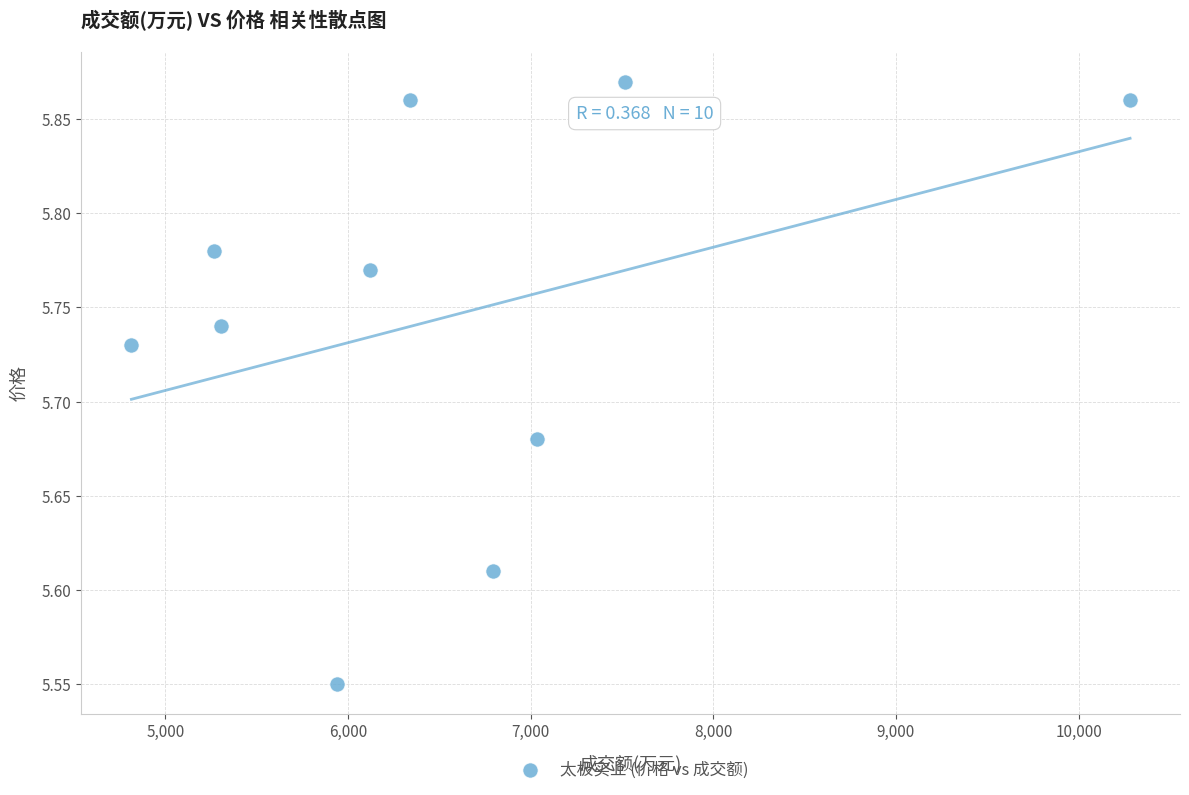

What is the range of X values (max minus min)?

5467.0